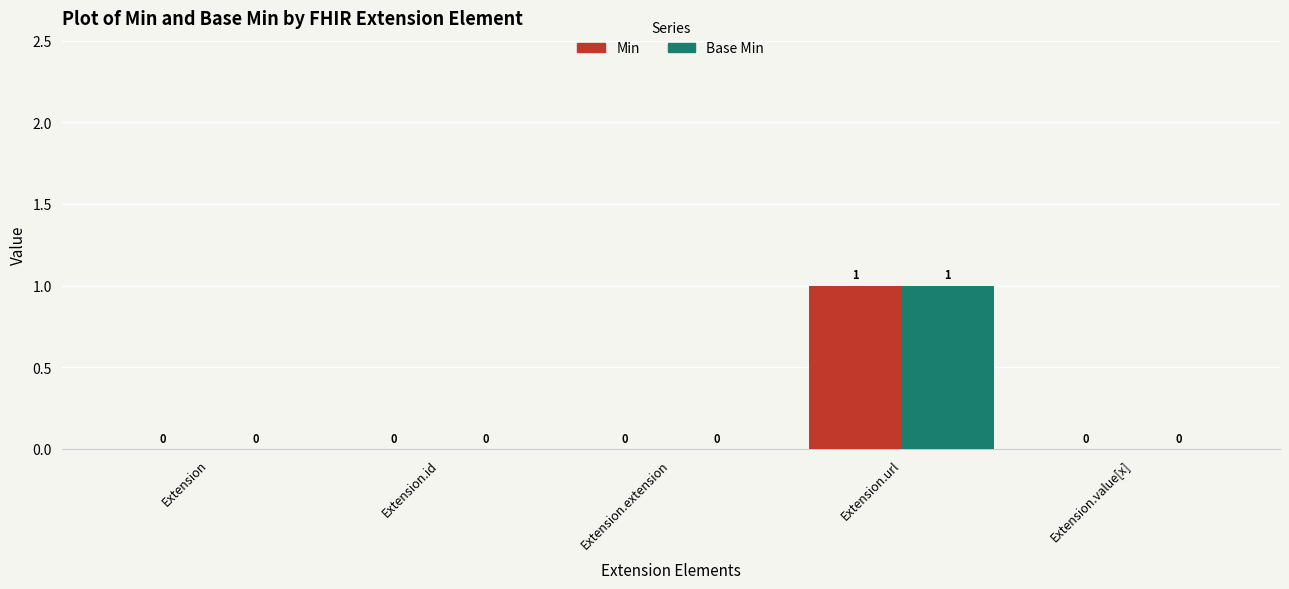

At which category does the chart reach its peak across all series?

Extension.url